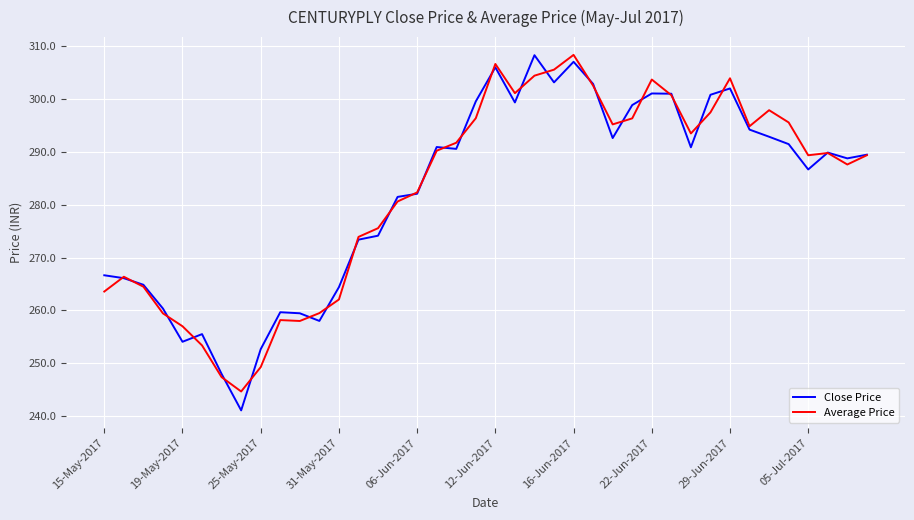

What is the lowest value of the Average Price series?

244.6